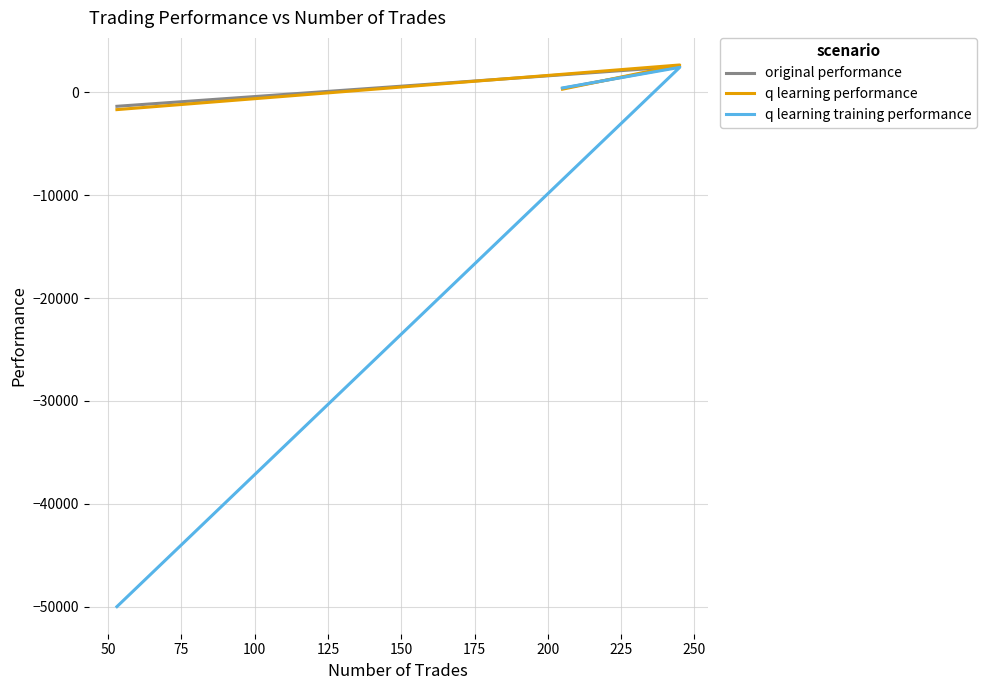

Is it true that q learning performance equals 1744.9 at 50?

False